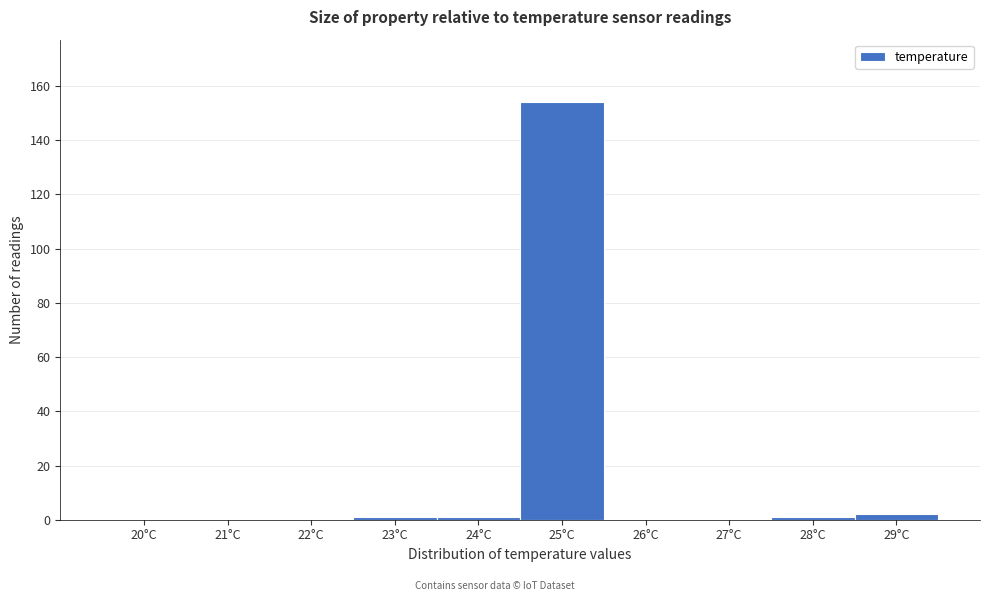

Reading left to right, transcribe all the data shown in this chart.

20°C=0	21°C=0	22°C=0	23°C=1	24°C=1	25°C=154	26°C=0	27°C=0	28°C=1	29°C=2